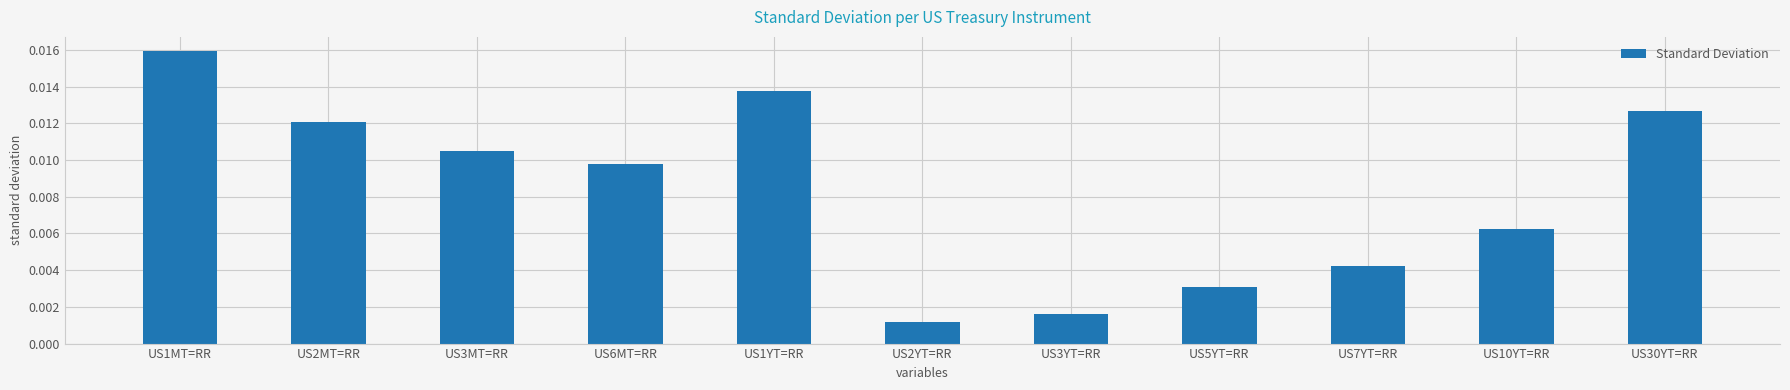

Which category has the lowest value across all series?

US2YT=RR